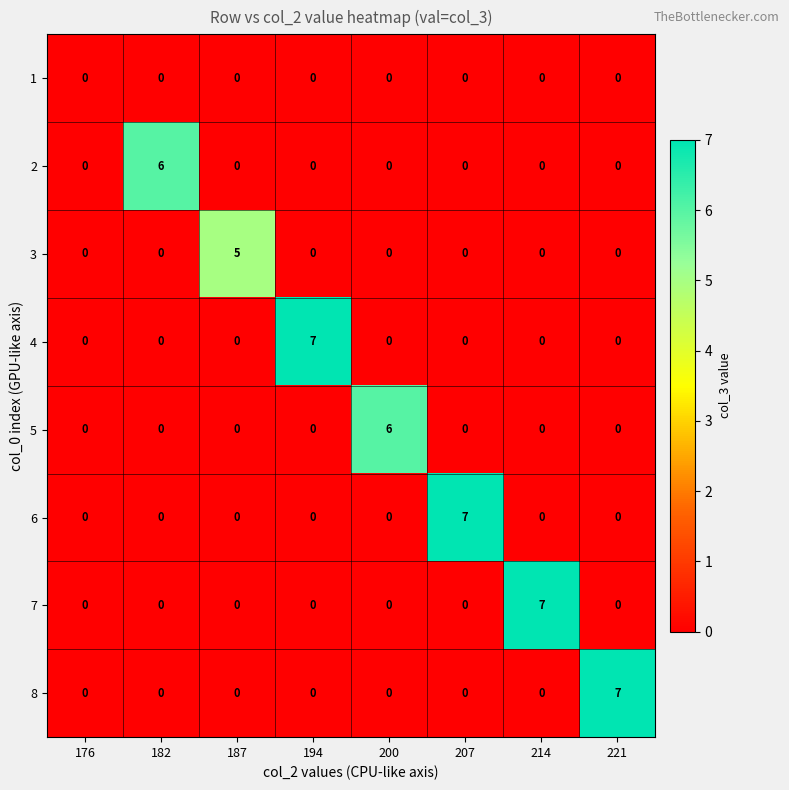

How many 3 values are between 0 and 1?

7